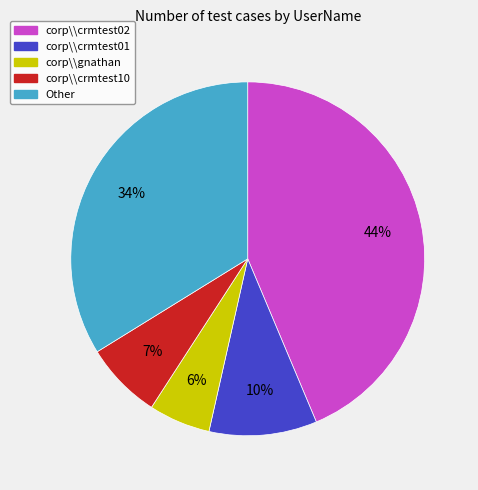

Do corp\\crmtest02 and corp\\gnathan together represent more than half of the pie?

No